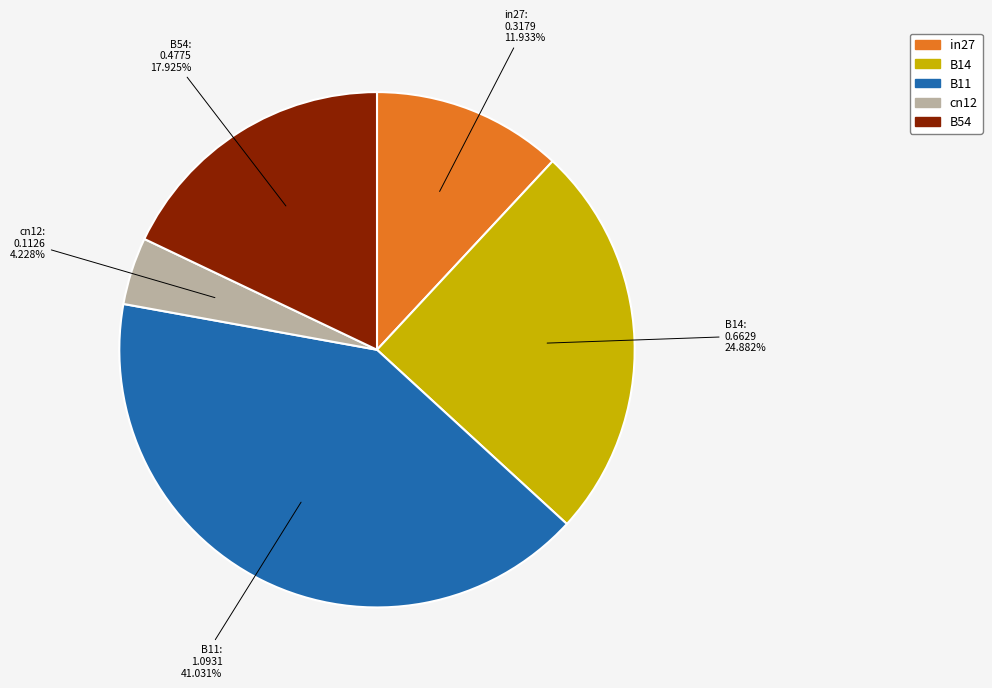

How many segments does this pie chart have?

5